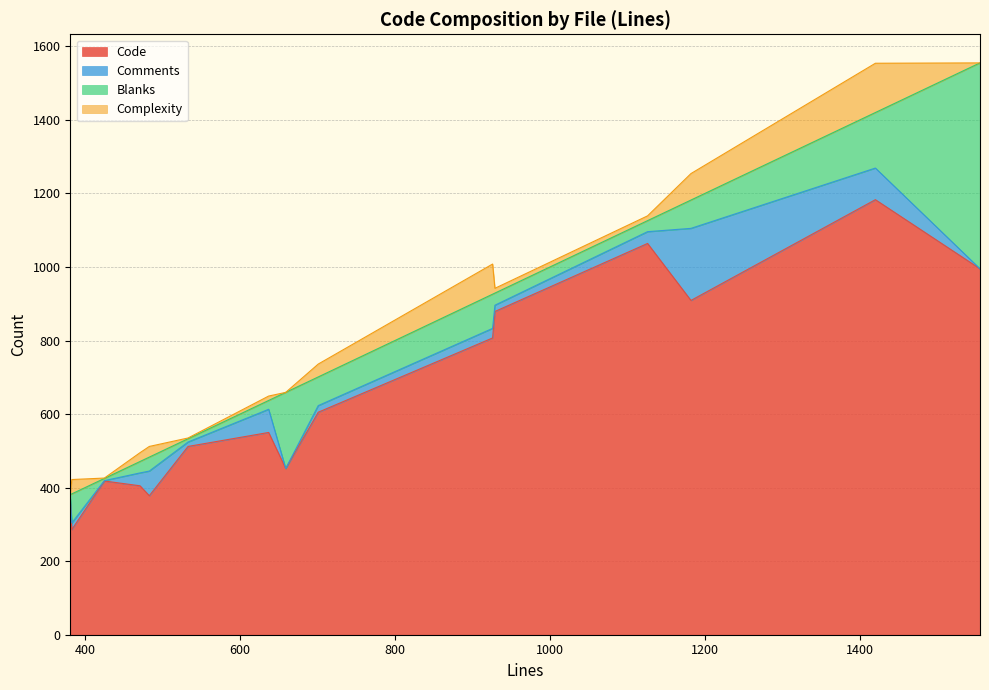

What is the sum of all Blanks values?

1426